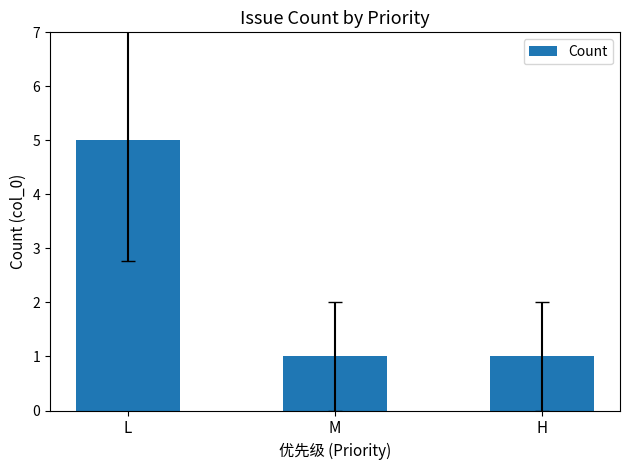

Read the value at L.

5